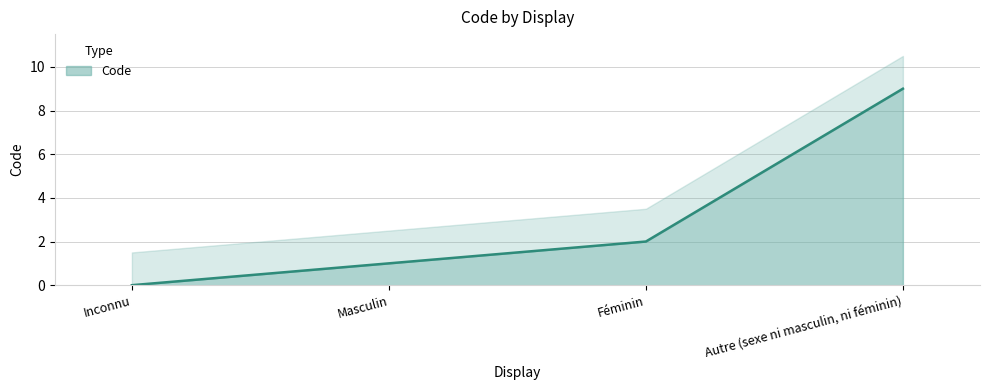

The chart shows a value of 5 at Autre (sexe ni masculin, ni féminin). True or false?

False